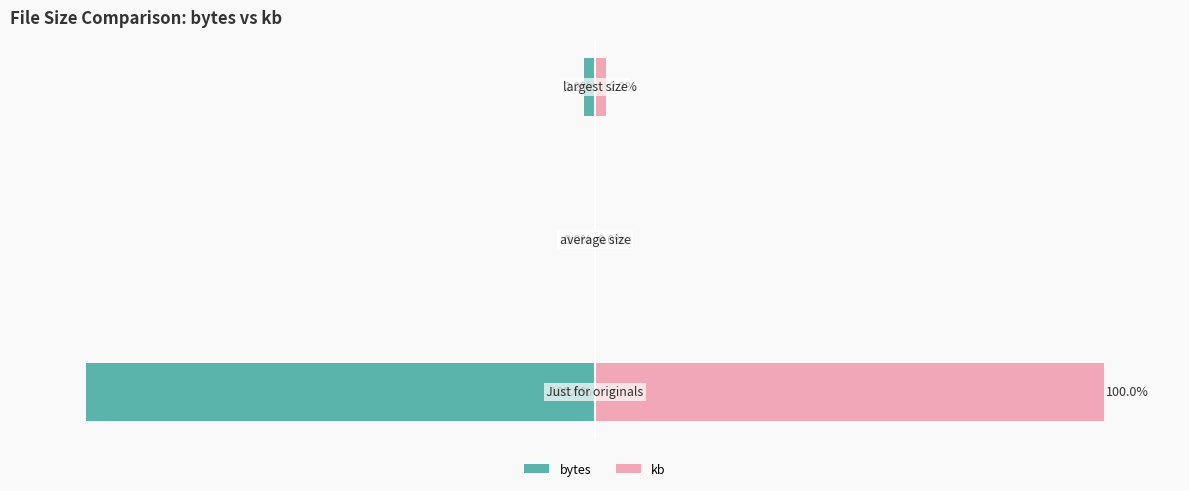

True or false: bytes has a value of -0.0 at −100.

False